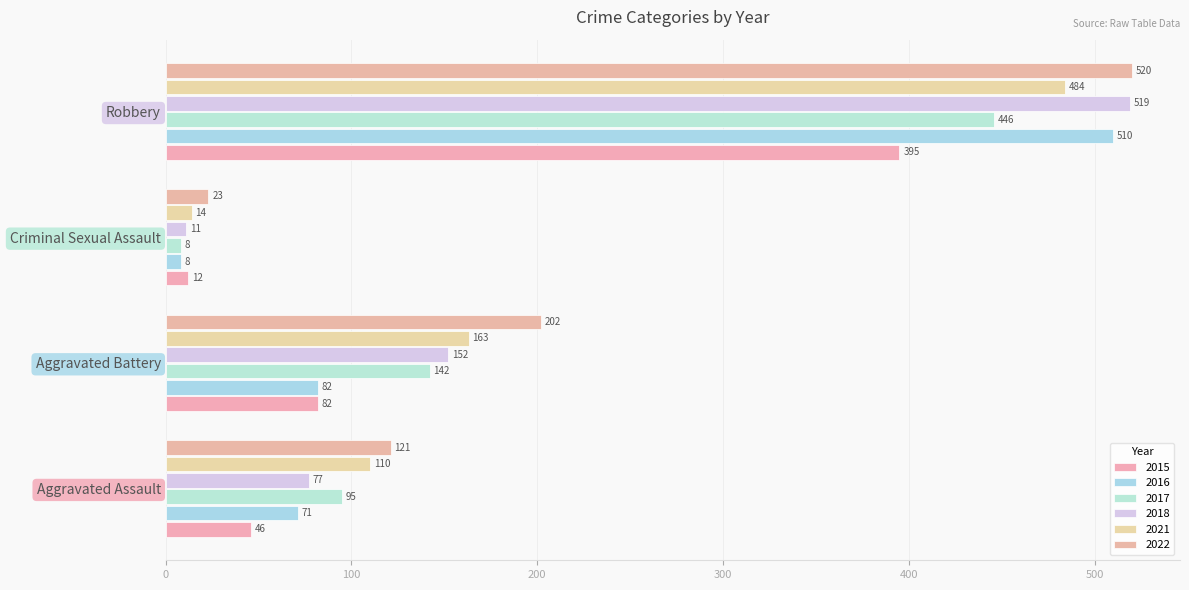

What is the difference between the 2018 values at Criminal Sexual Assault and Aggravated Battery?

141